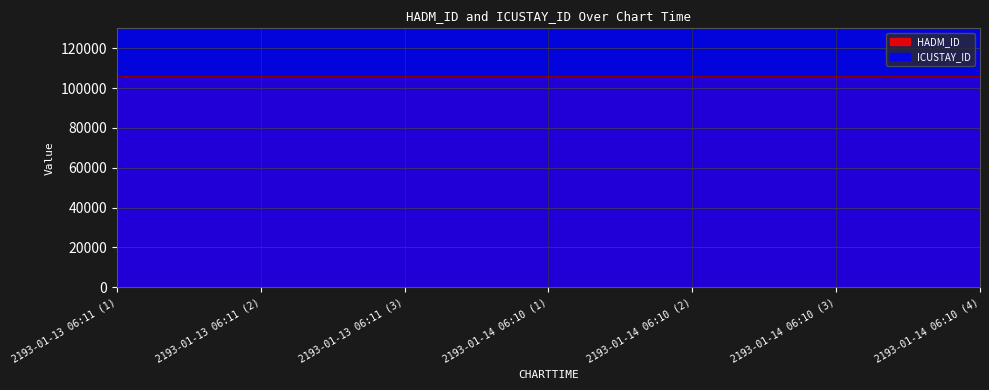

What are all the series names shown in the legend?

HADM_ID, ICUSTAY_ID